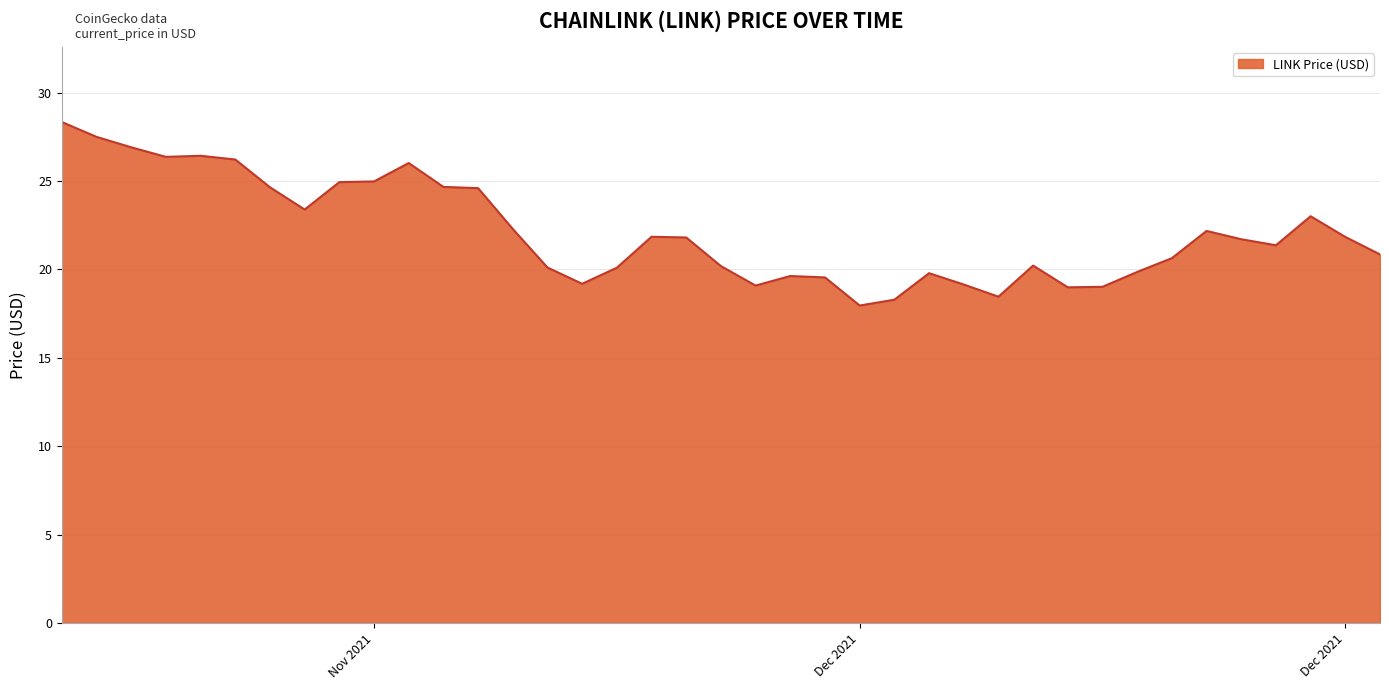

Which has a higher value, 12/29/2021 or 12/16/2021?

12/29/2021